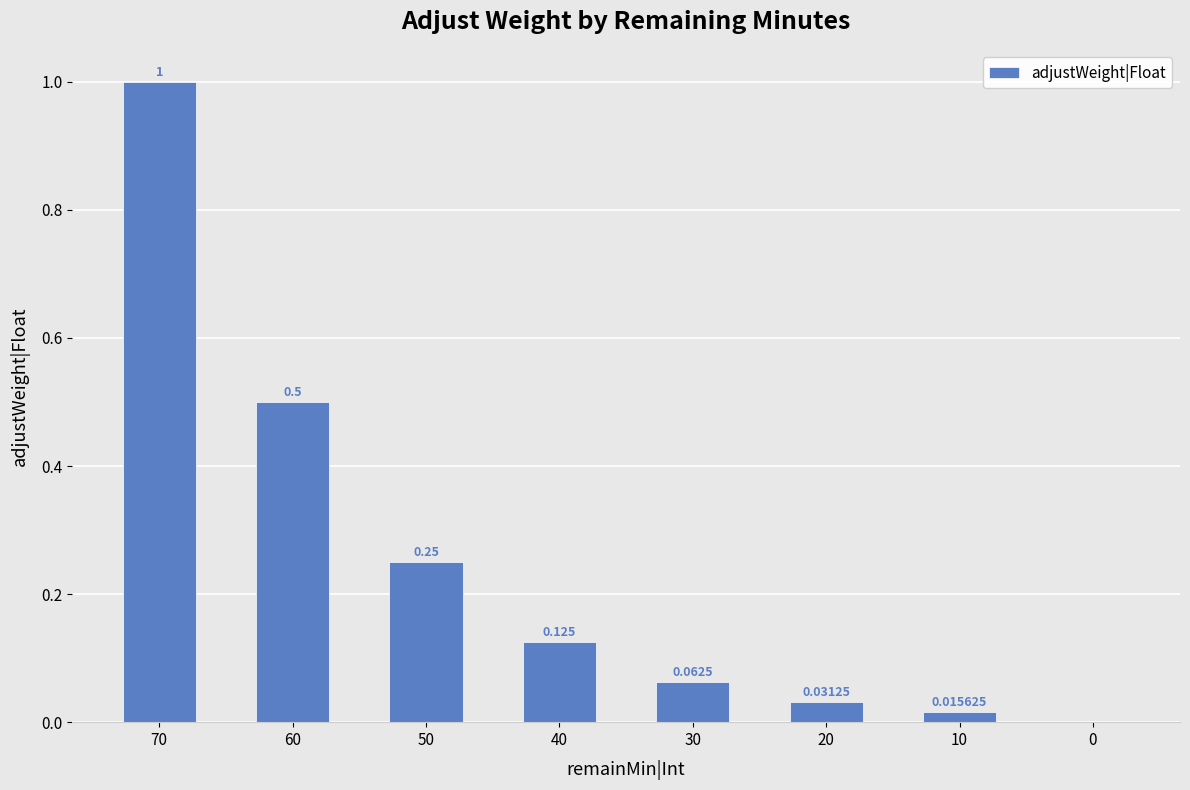

What is the value of the 2nd bar from the left?

0.5